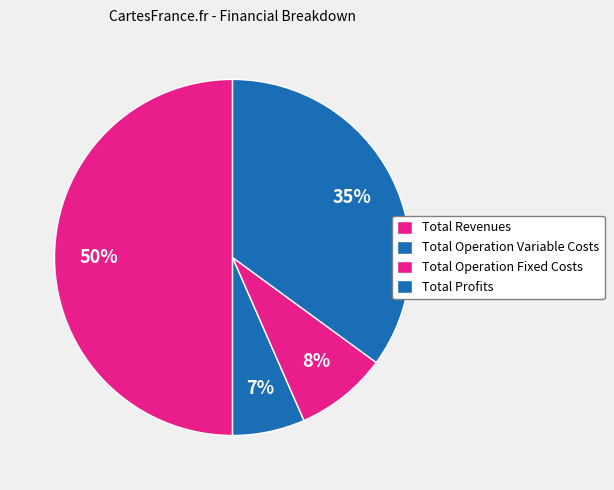

Is there a majority slice in this chart?

No